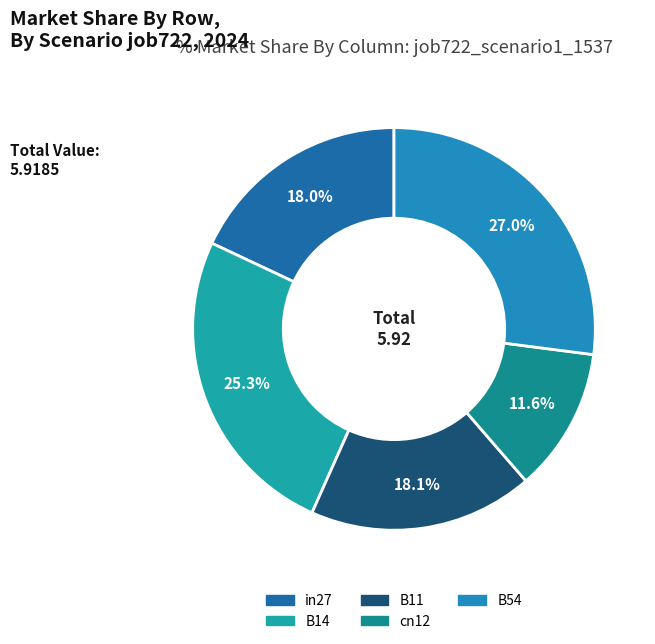

Rank the categories by value from lowest to highest.

cn12, in27, B11, B14, B54